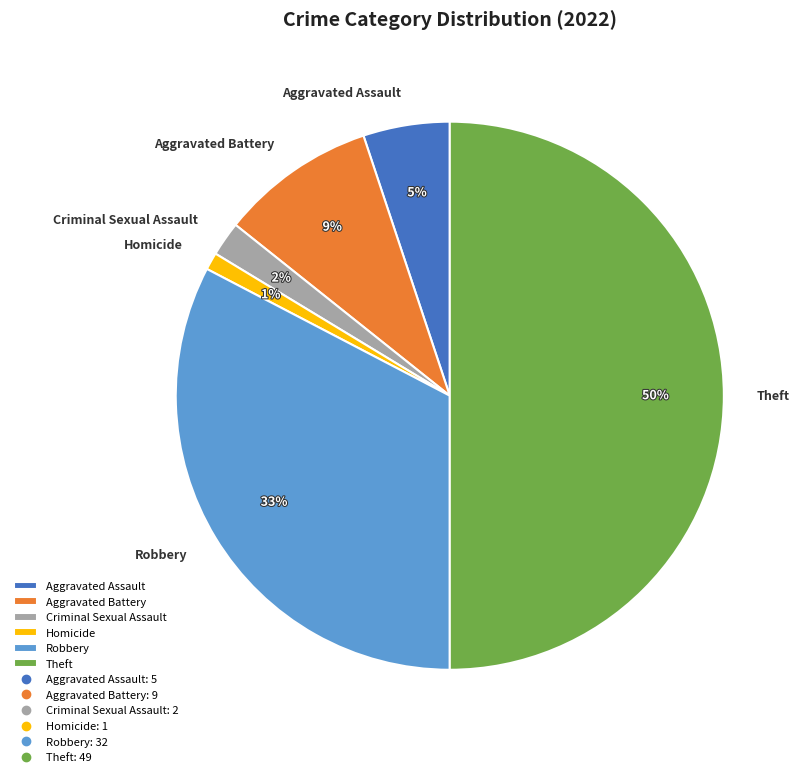

Which slice is the largest?

Theft